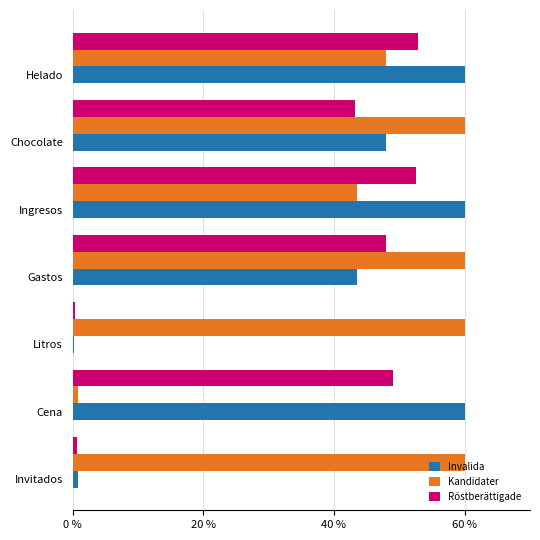

Count the number of data series in this chart.

3